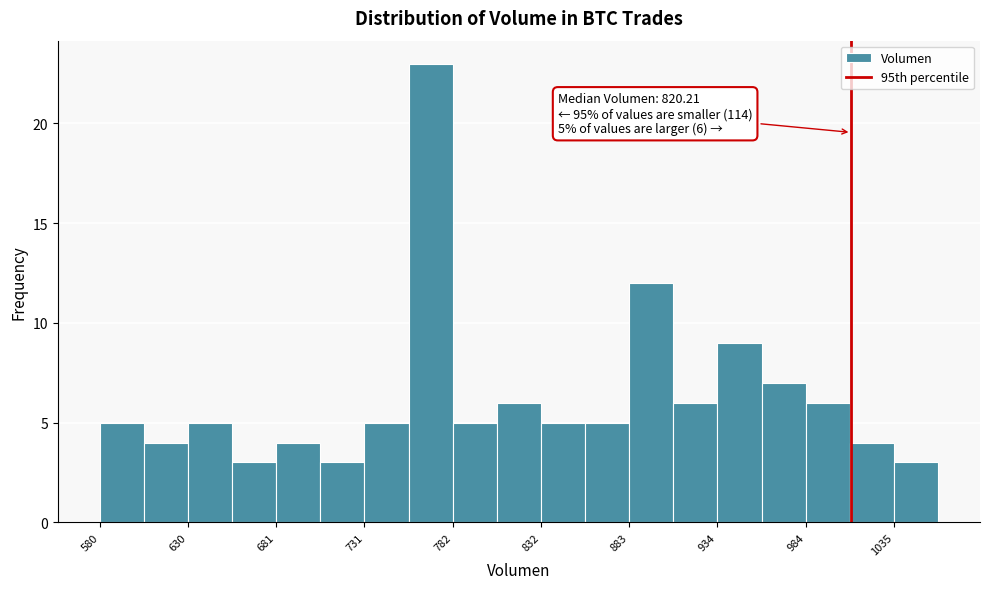

Around what value on the x-axis is the tallest bar? Give the approximate position of its centre, as read against the axis.

770